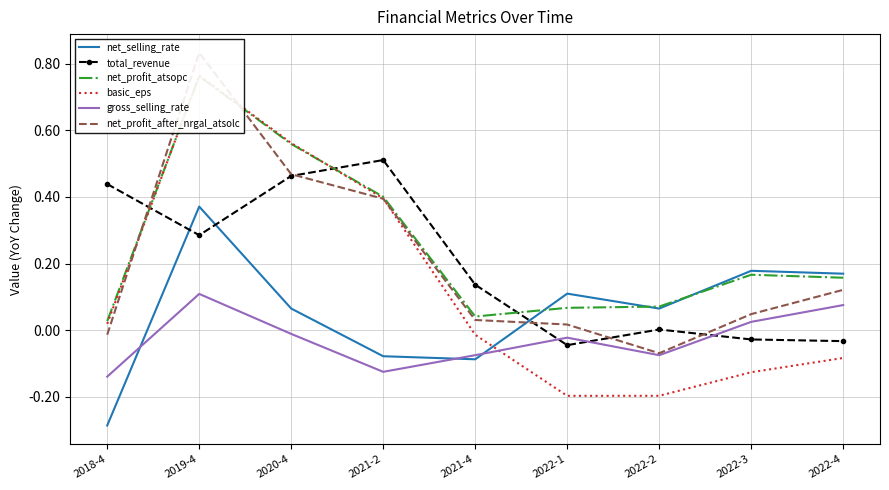

What is the label of the 2nd point from the right?

2022-3